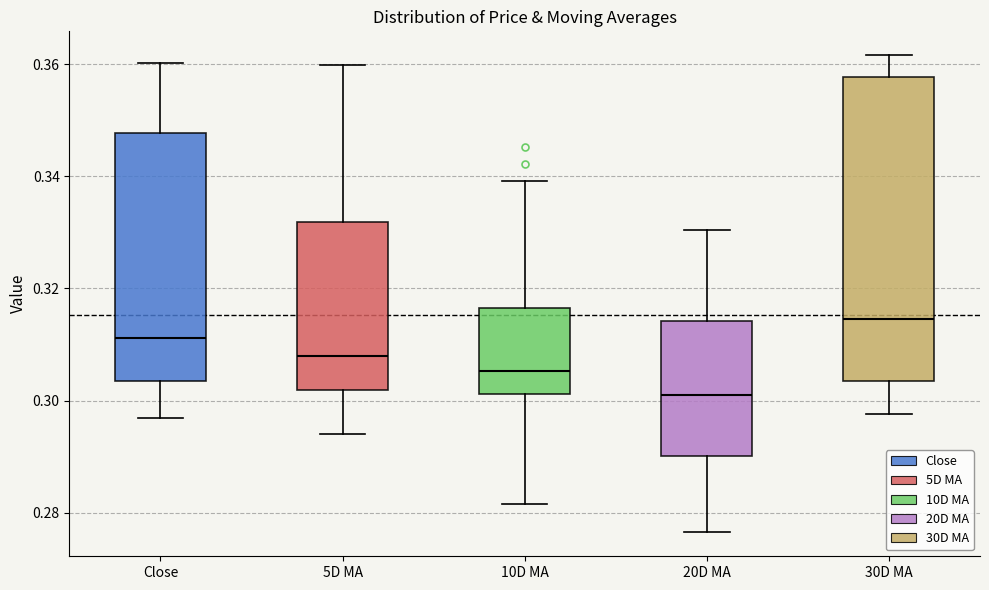

Reading left to right, transcribe this box plot: for each box, give where its median line is, the range the box spans, and where its two whiskers end, as read against the y-axis. The values are not printed on the chart, so give them approximately, as read against the axis.

Close: median 0.312, box 0.304 to 0.348, whiskers 0.296 to 0.360
5D MA: median 0.308, box 0.302 to 0.332, whiskers 0.294 to 0.360
10D MA: median 0.306, box 0.302 to 0.316, whiskers 0.282 to 0.340
20D MA: median 0.302, box 0.290 to 0.314, whiskers 0.276 to 0.330
30D MA: median 0.314, box 0.304 to 0.358, whiskers 0.298 to 0.362